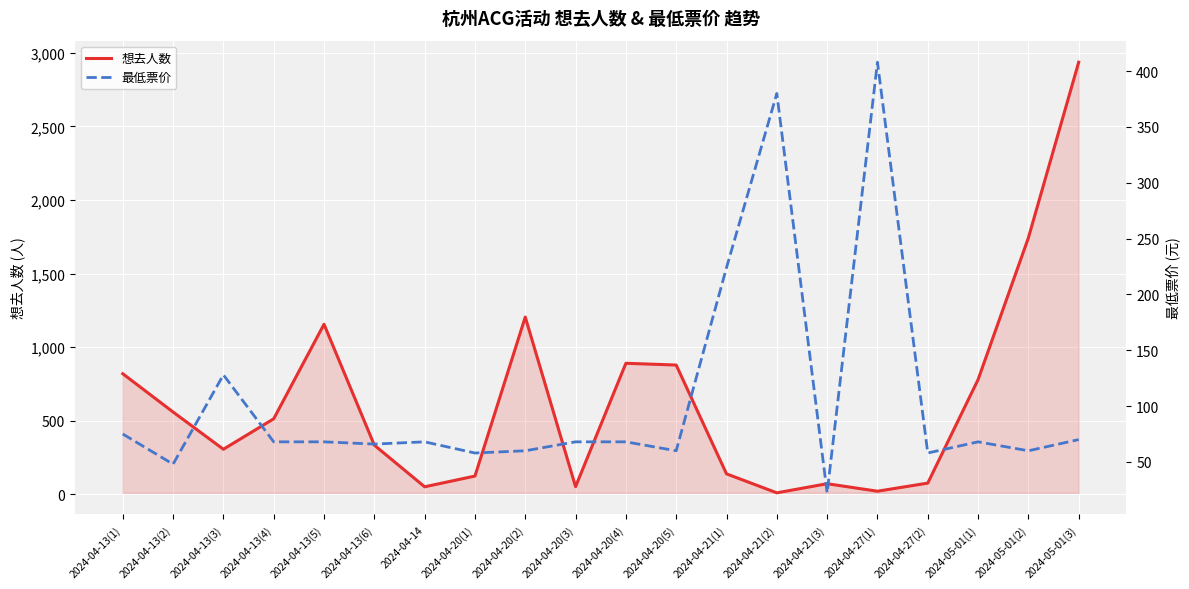

What is the sum of the 最低票价 values at 2024-04-13(5) and 2024-04-20(1)?

126.0